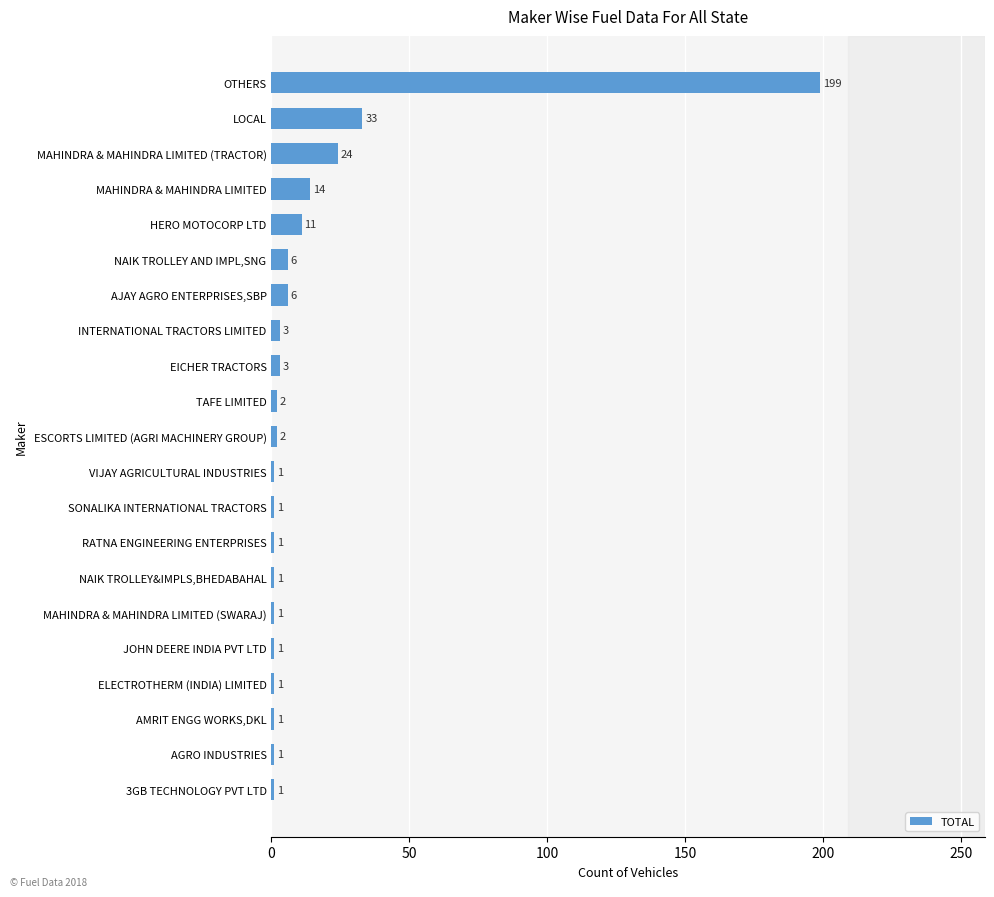

Where is the data nearest to the value 100?

LOCAL